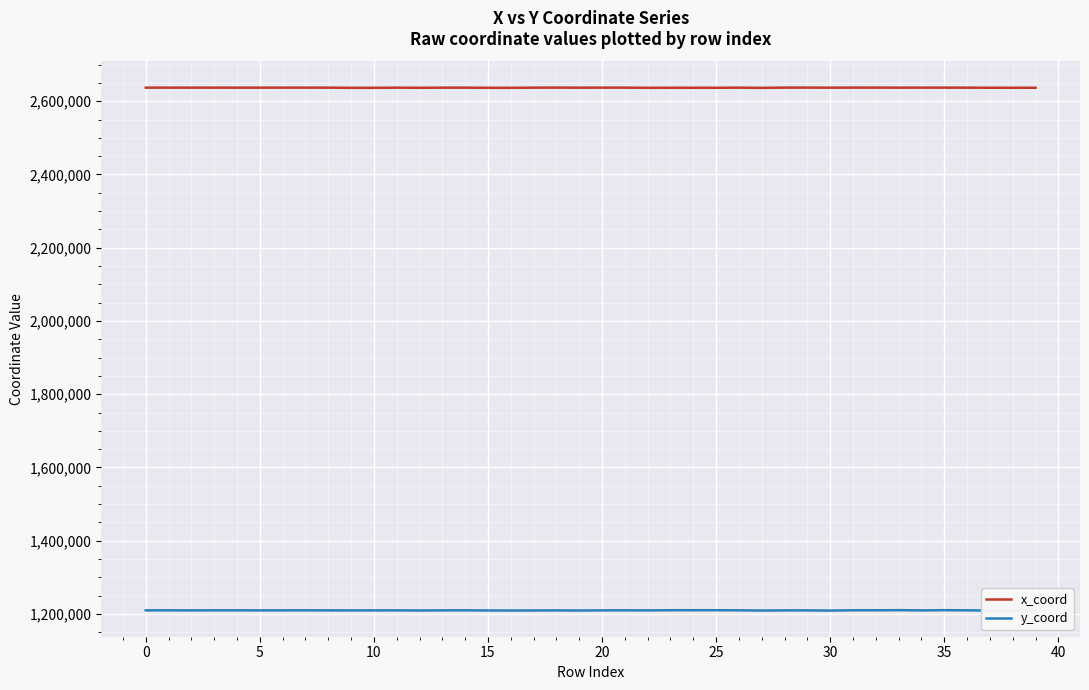

What is the sum of the y_coord values at 13 and 39?

2419020.2